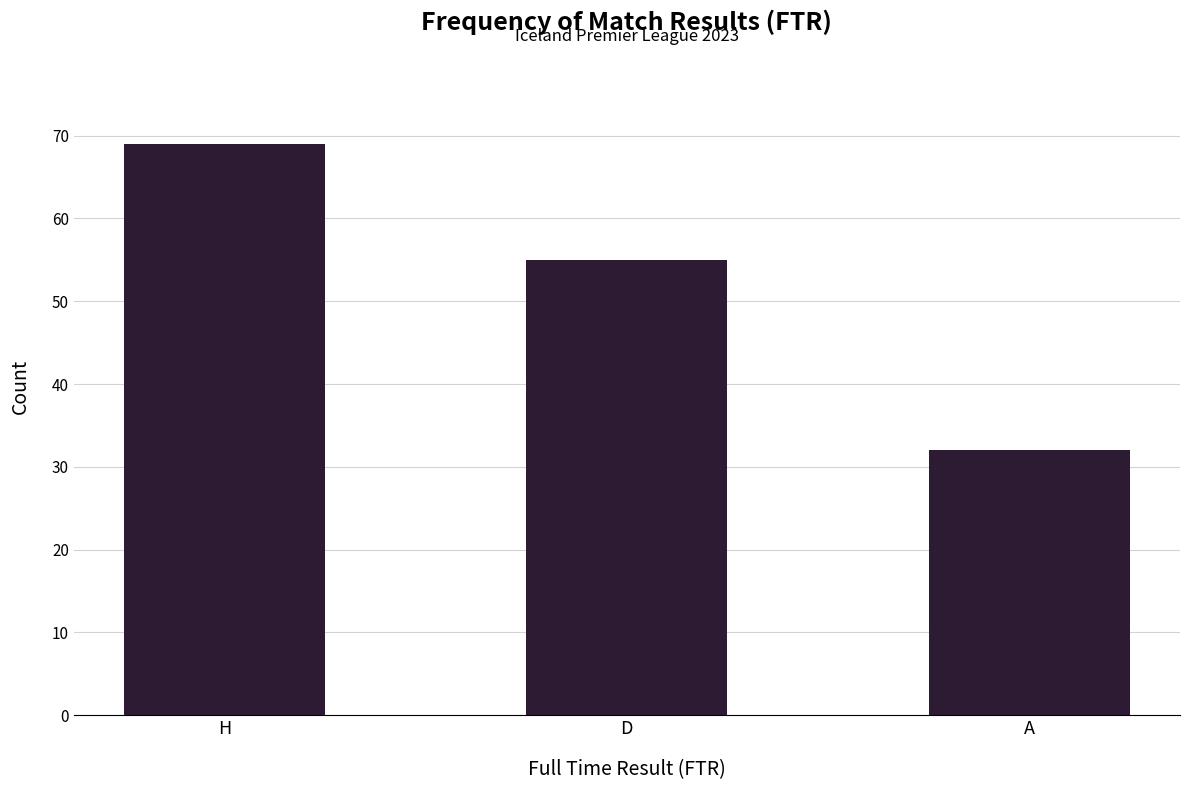

Which has a higher value, H or D?

H